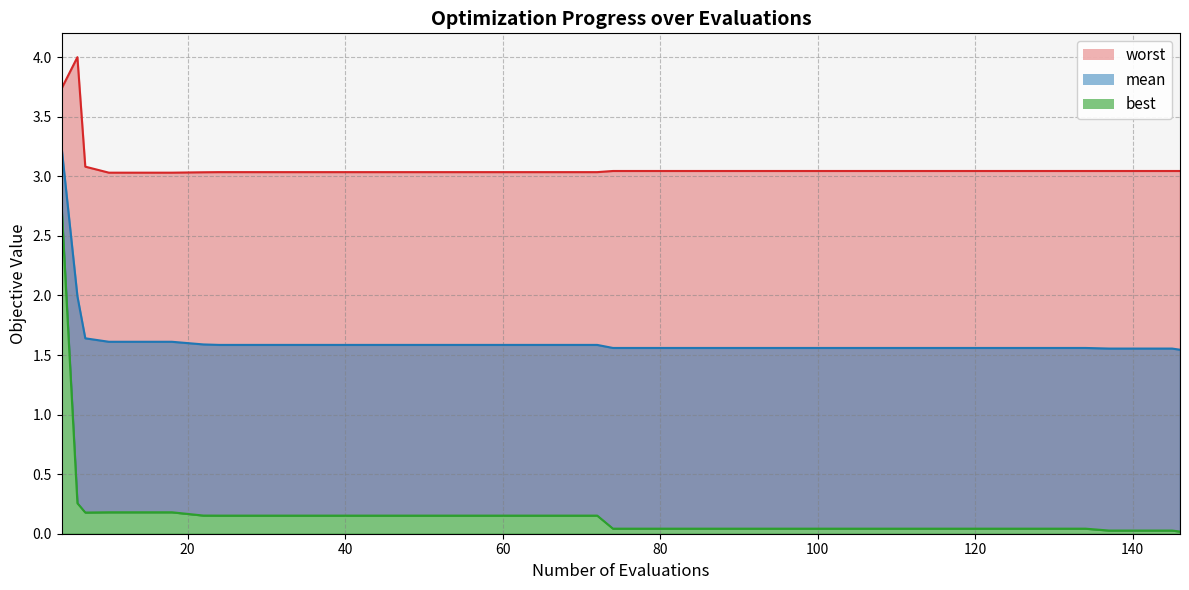

Which series has the largest total across all categories?

worst